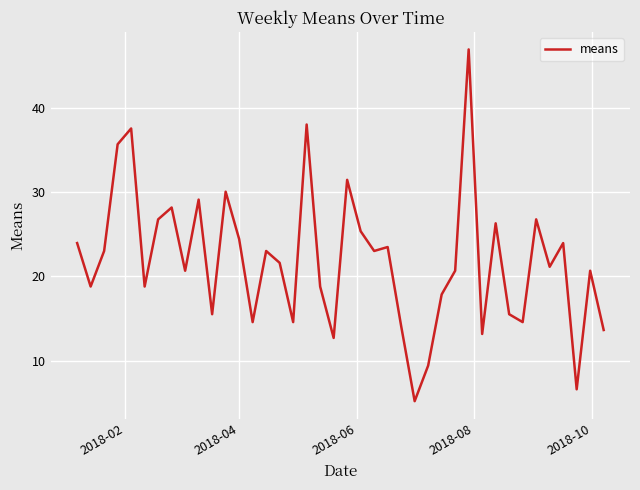

What is the difference between the maximum and minimum values?

41.8